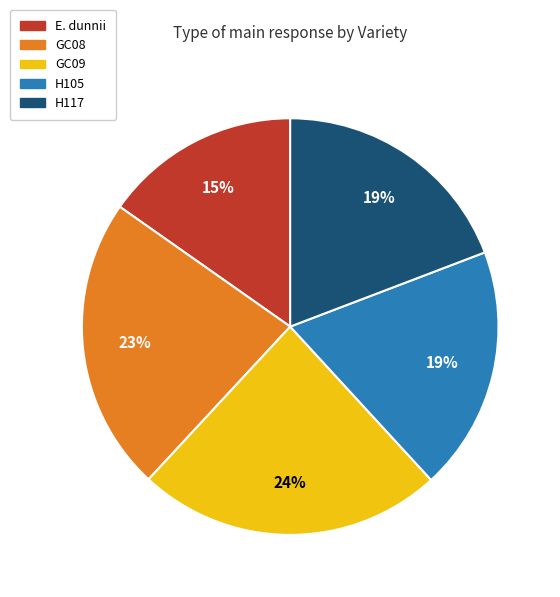

Do H117 and GC09 together represent more than half of the pie?

No